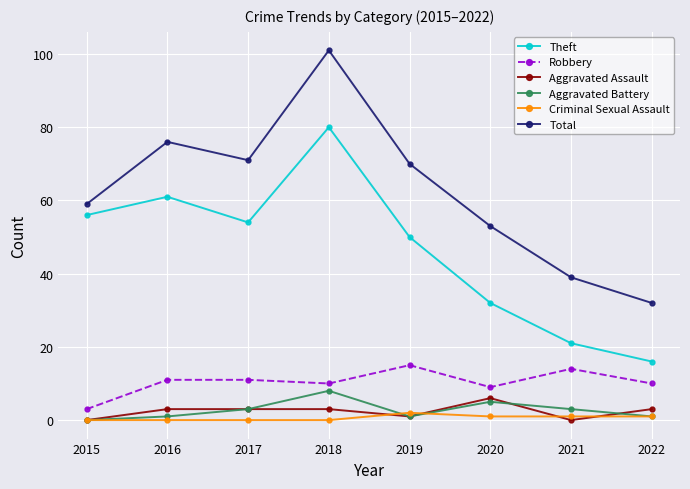

True or false: Robbery has more than 1 interior local peaks.

True